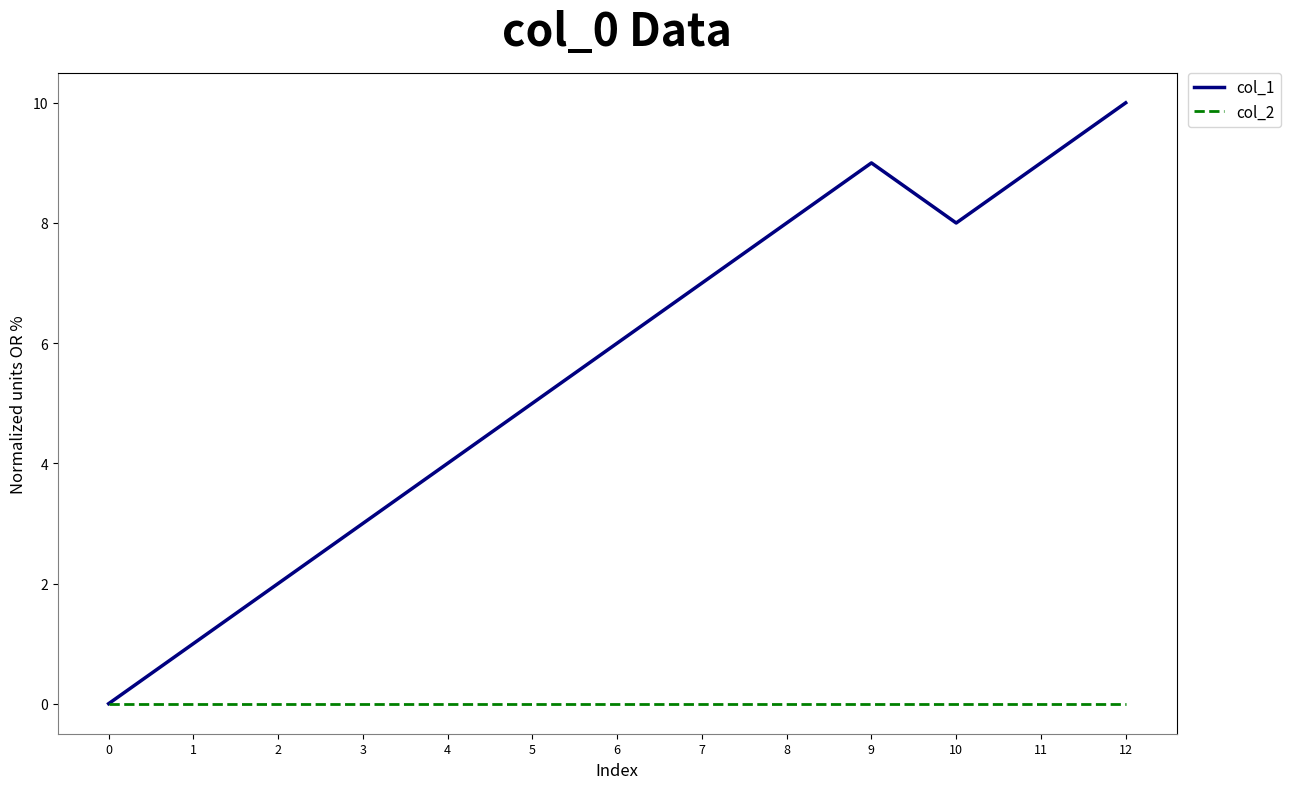

The value of col_1 at 3 is 3. True or false?

True